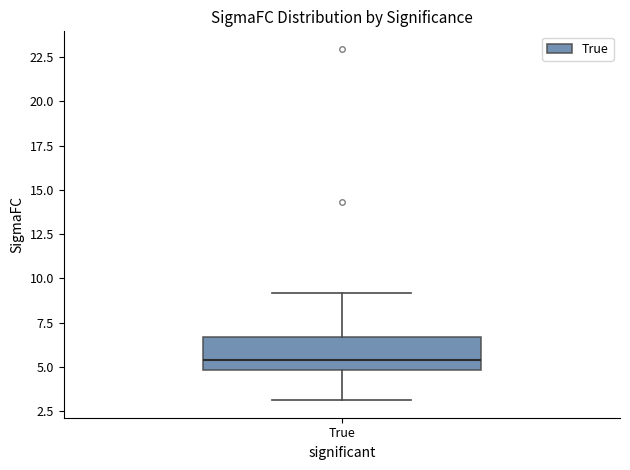

Transcribe this box plot: give where the median line is, the range the box spans, and where the two whiskers end, as read against the y-axis. The values are not printed on the chart, so give them approximately, as read against the axis.

median 5.5, box 5.0 to 6.5, whiskers 3.0 to 9.0